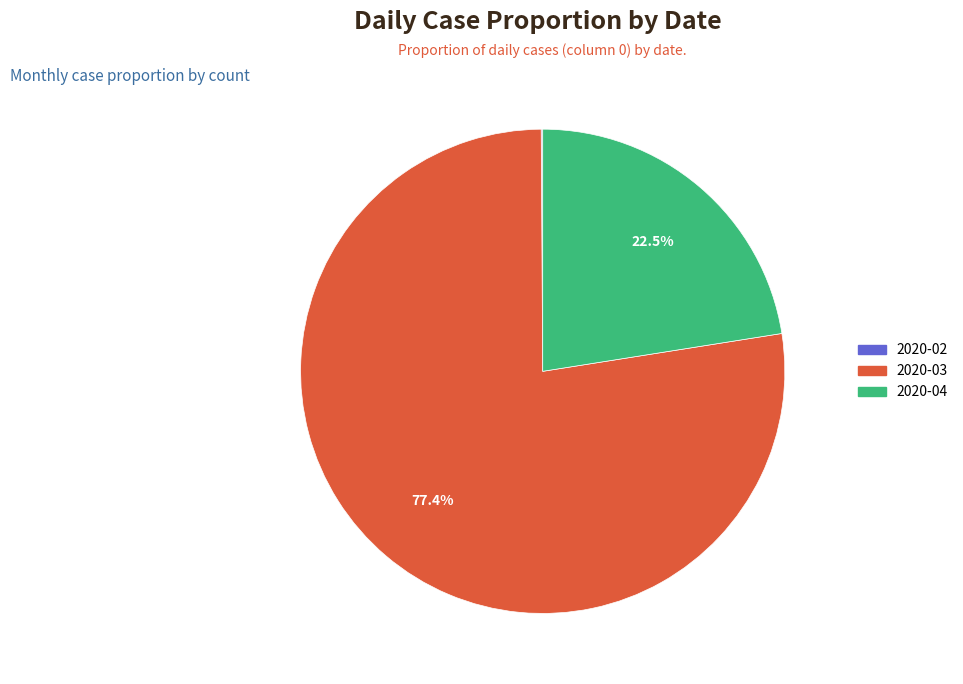

Does any single category account for the majority?

Yes